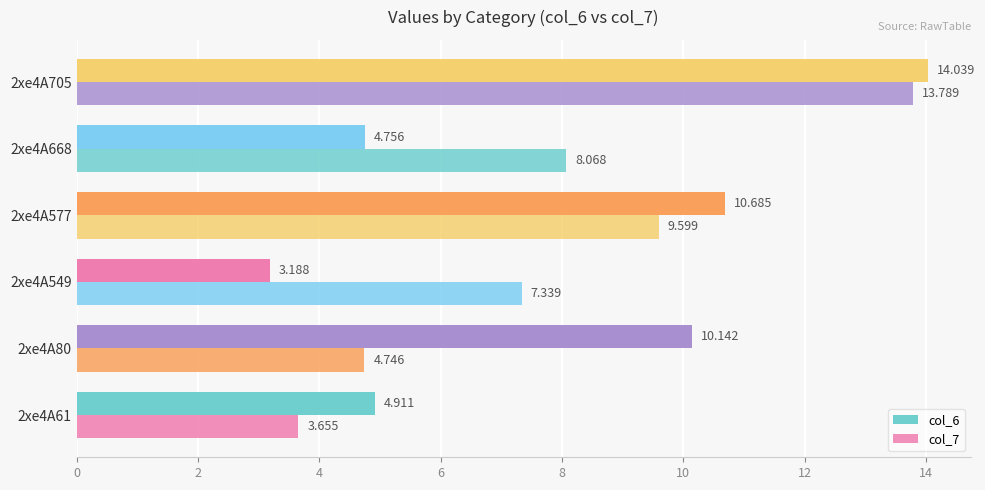

How many data points in col_6 are less than 10?

3